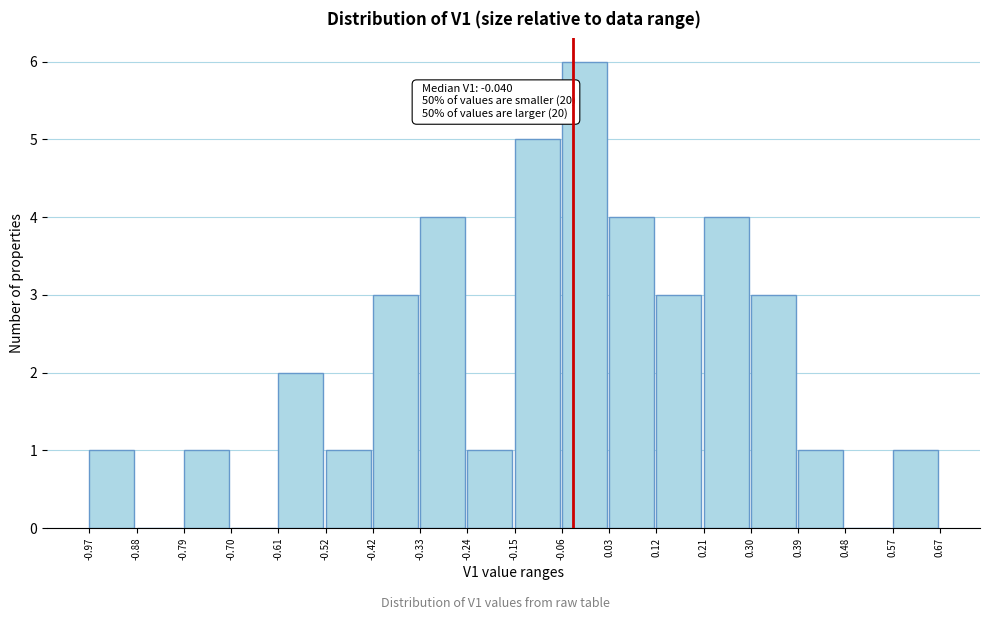

Over which range of the x-axis is the bar tallest?

-0.06 to 0.03